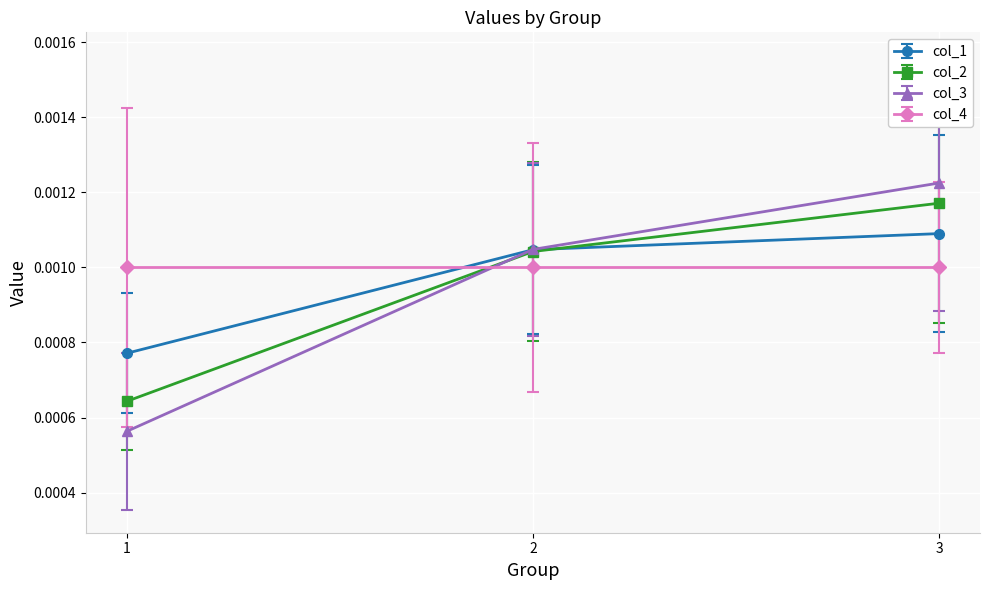

Rank the series by their maximum value, from highest to lowest.

col_3, col_2, col_1, col_4